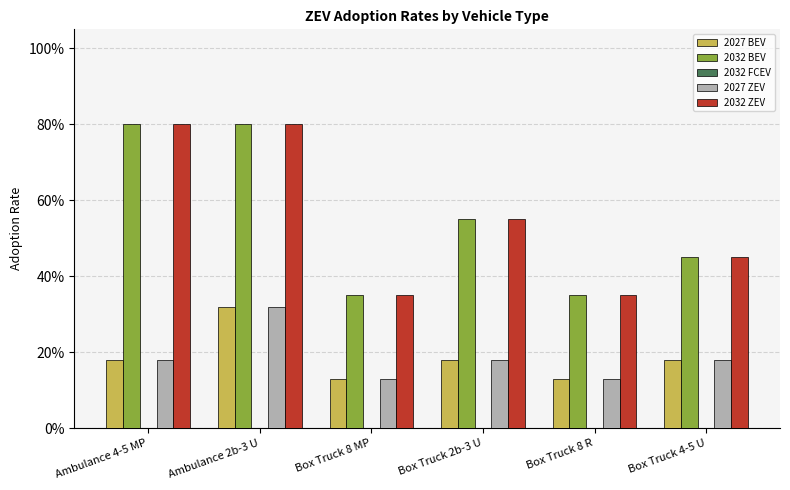

What is the average value of the 2027 BEV series?

0.2